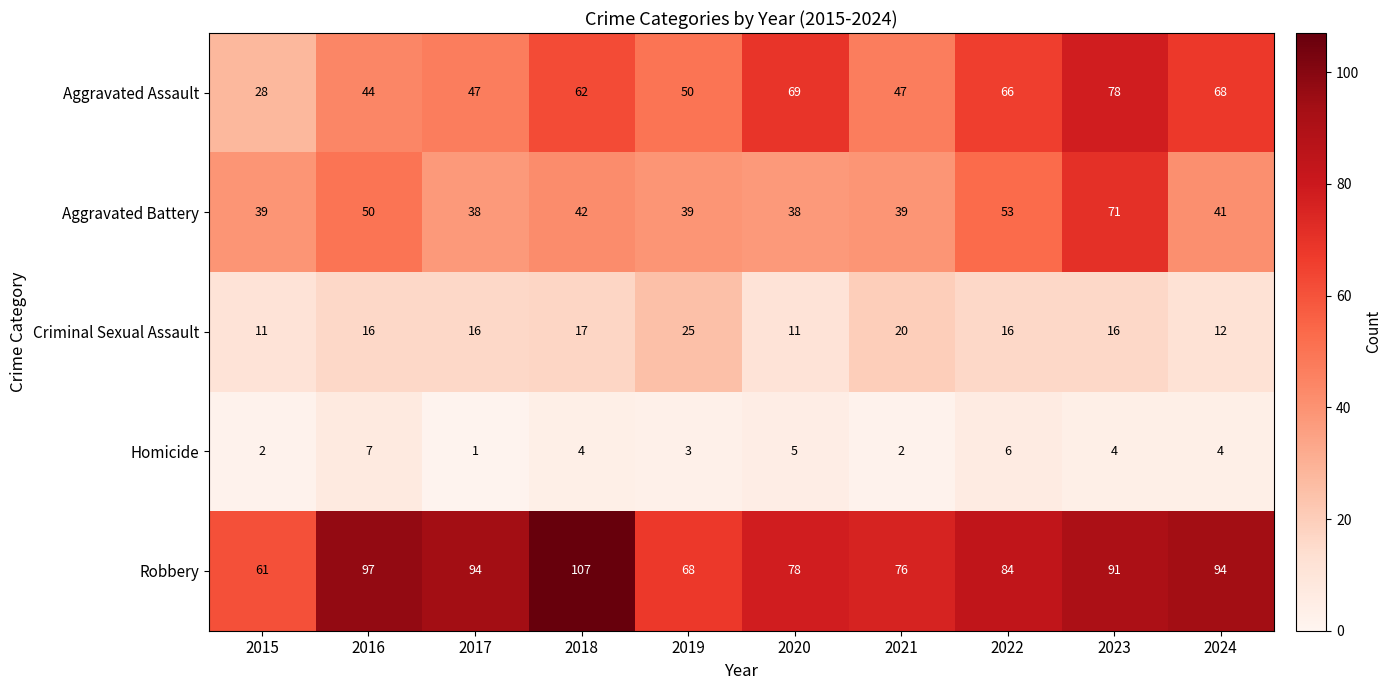

How many categories are shown in the chart?

10